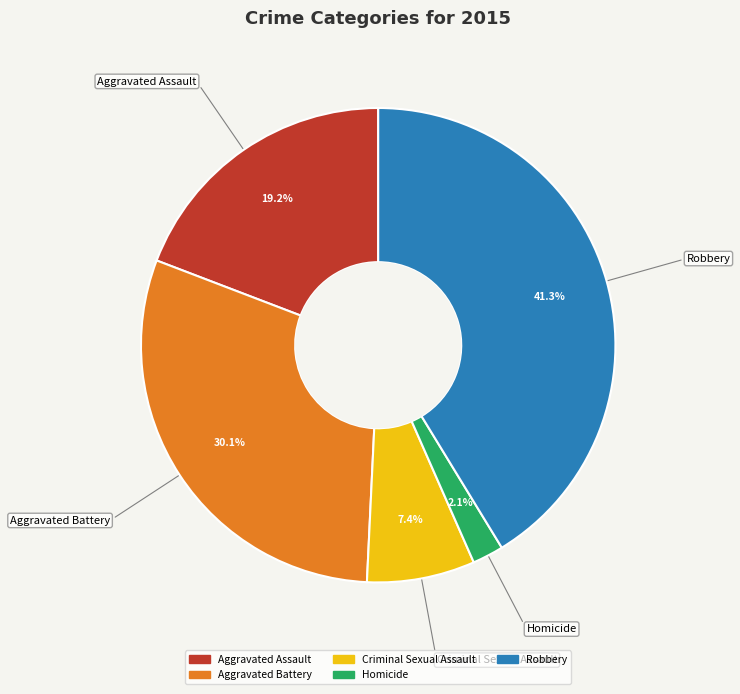

To the nearest percent, what is the difference between the Homicide and Robbery slice percentages?

39%